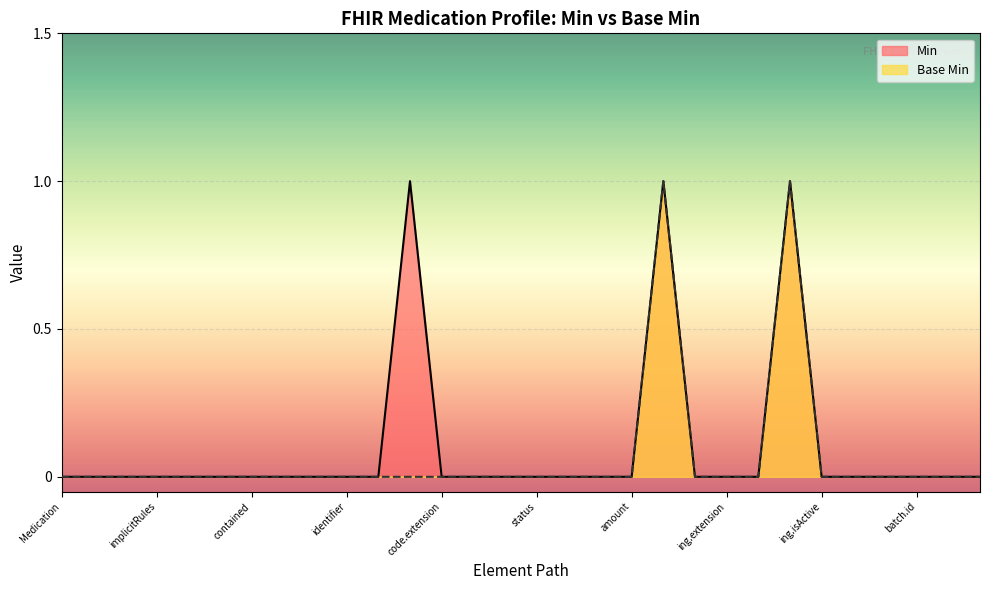

At Medication.manufacturer, list the series in order from smallest to largest.

Min, Base Min